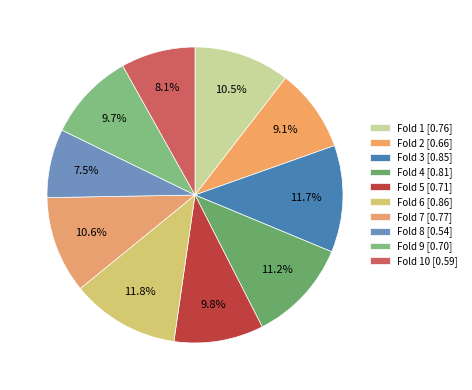

How many segments does this pie chart have?

10